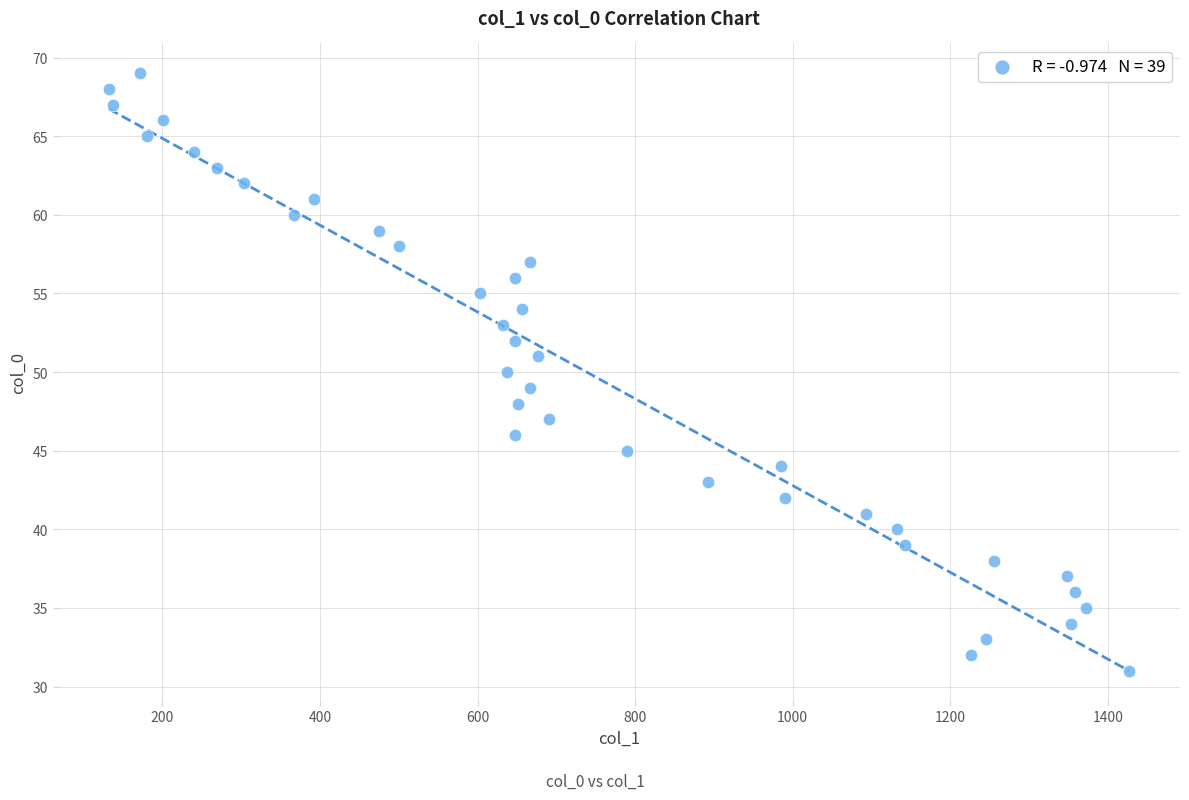

What is the range of Y values (max minus min)?

38